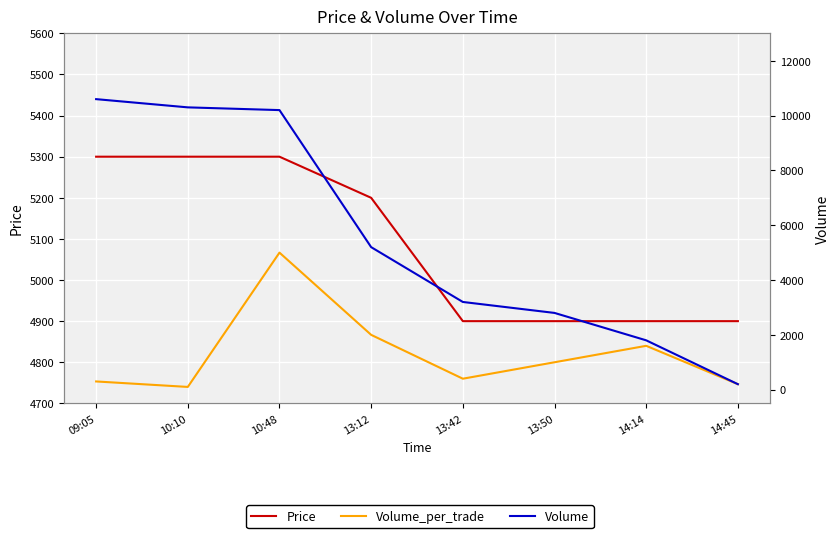

Which category has the lowest value in the Volume series?

14:45